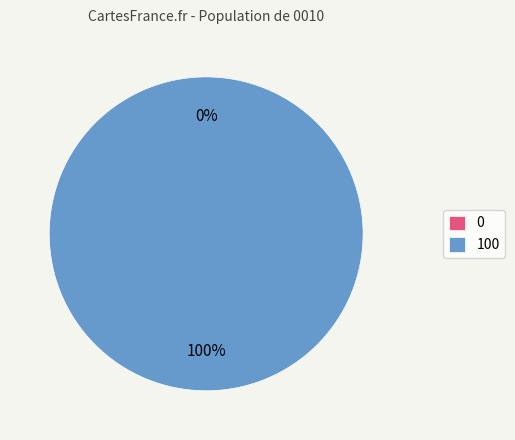

To the nearest percent, what is the difference between the largest and smallest slice percentages?

100%